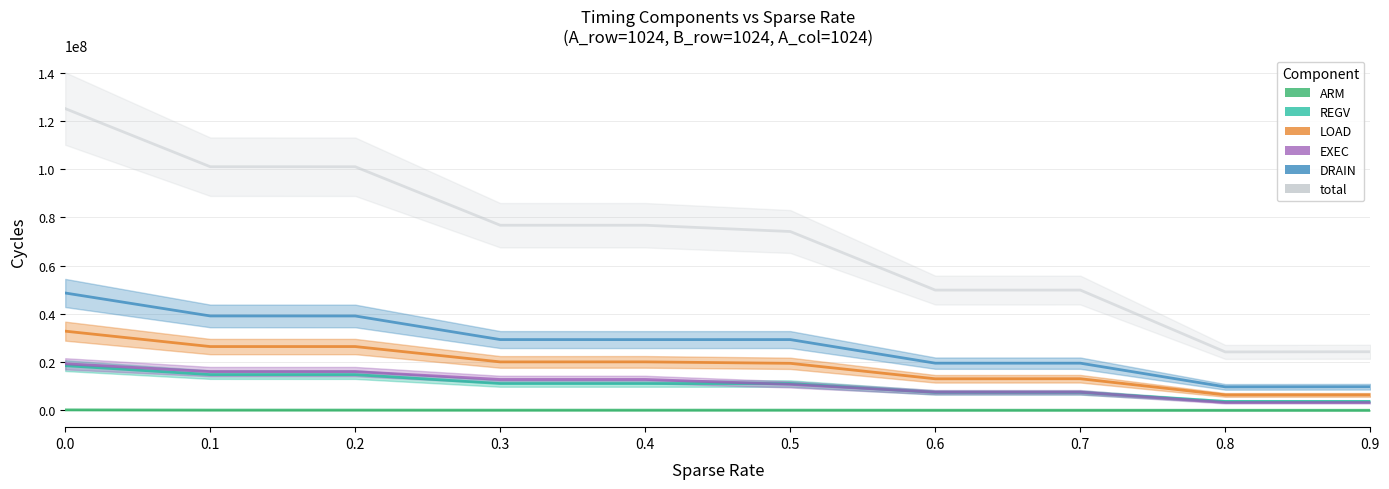

True or false: total and REGV cross at least once.

False